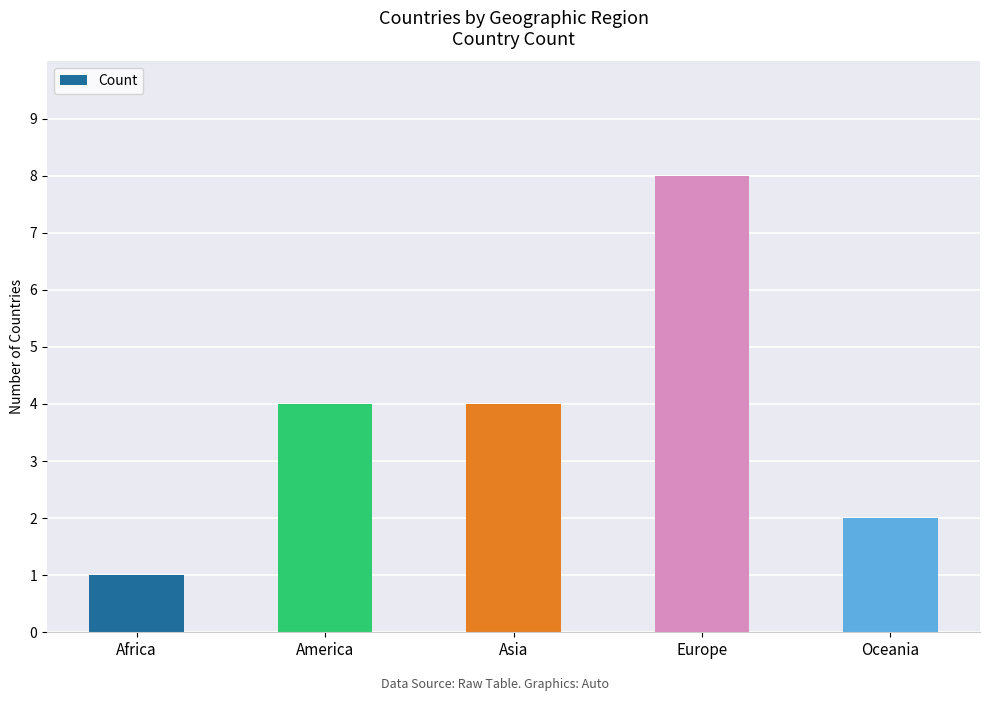

Reading left to right, extract all data points from this chart.

1	4	4	8	2